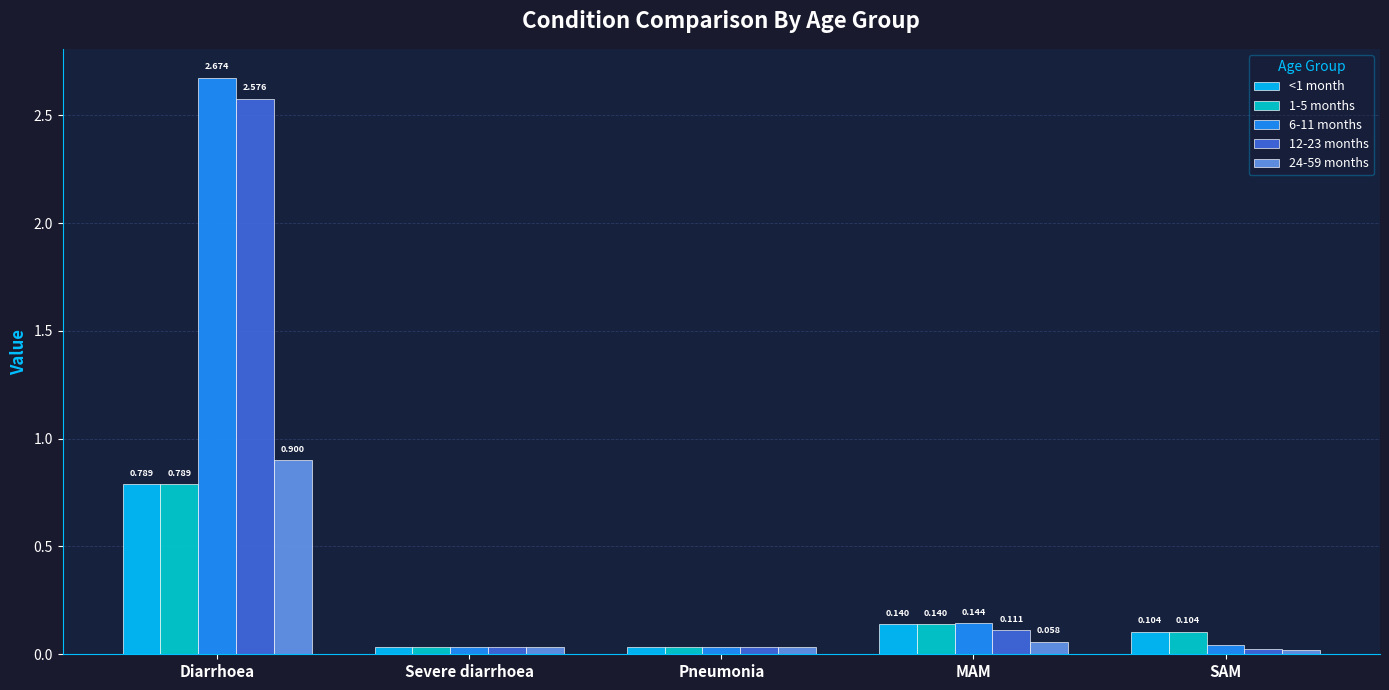

What is the average value of the 24-59 months series?

0.2